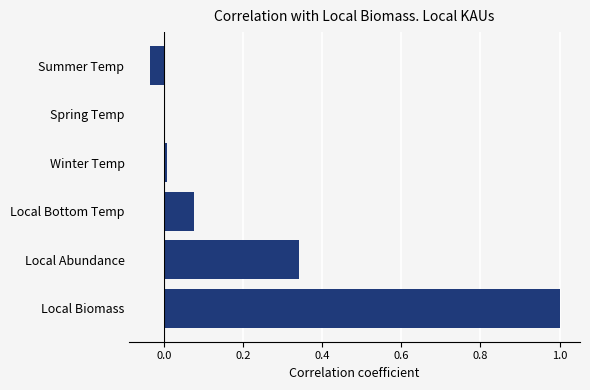

Is it true that the value at Local Biomass is 1.0?

True